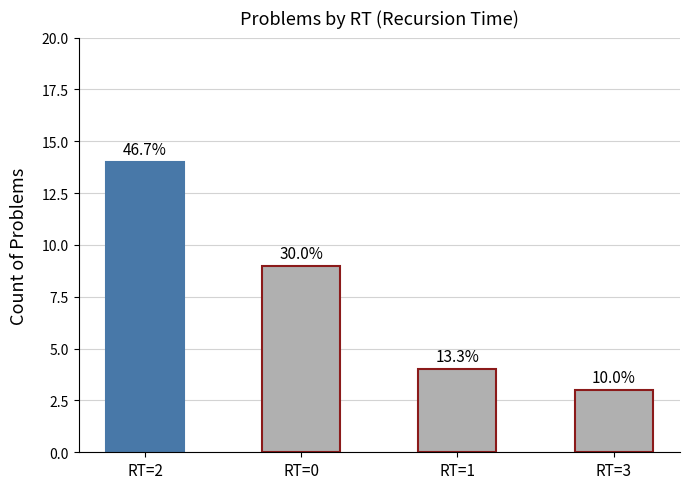

At which label does the data first exceed 9?

RT=2